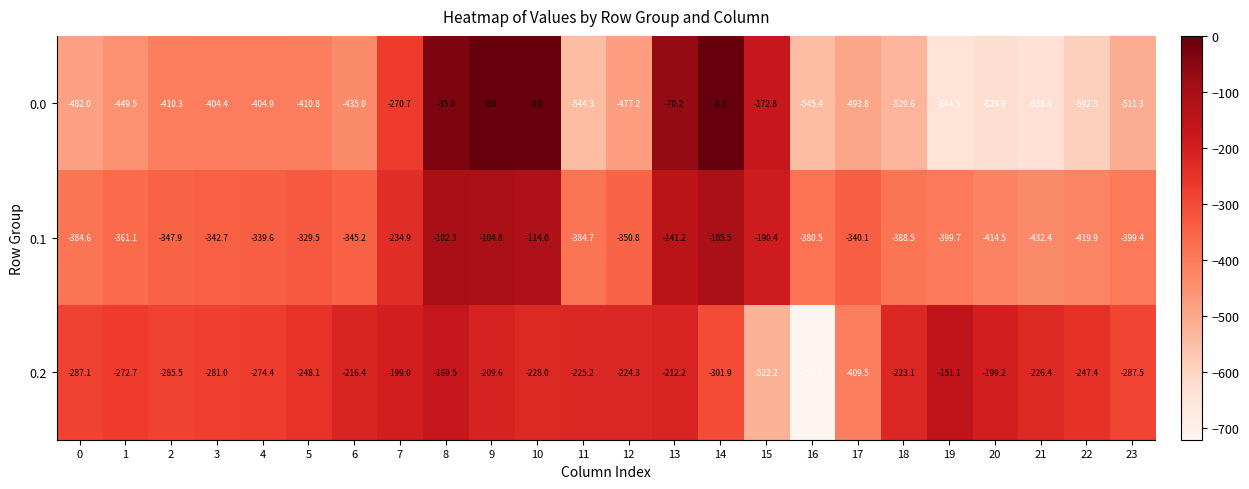

What is the spread (max minus min) of values at 3?

123.4